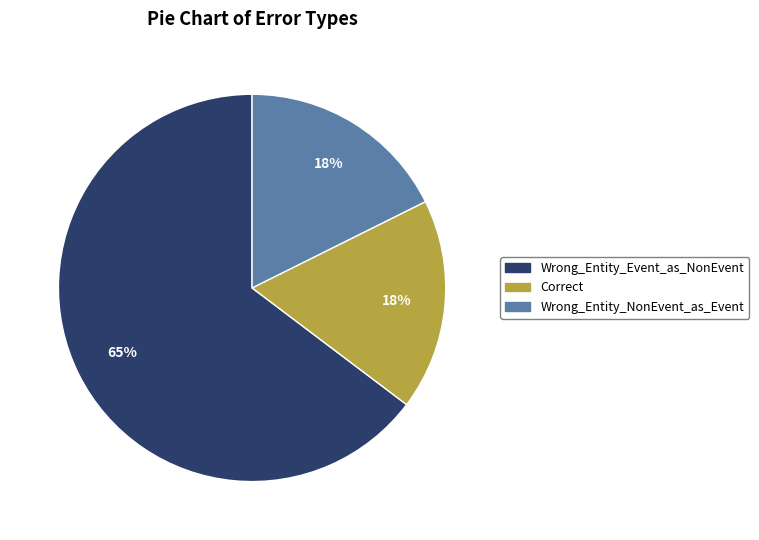

The Wrong_Entity_NonEvent_as_Event slice represents 10% of the pie. True or false?

False